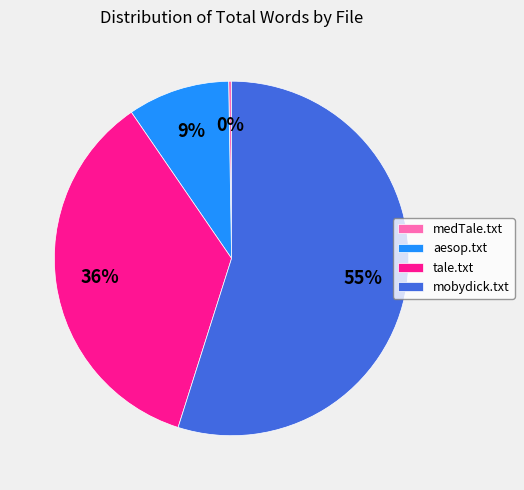

Is it true that aesop.txt is 1% of the pie?

False